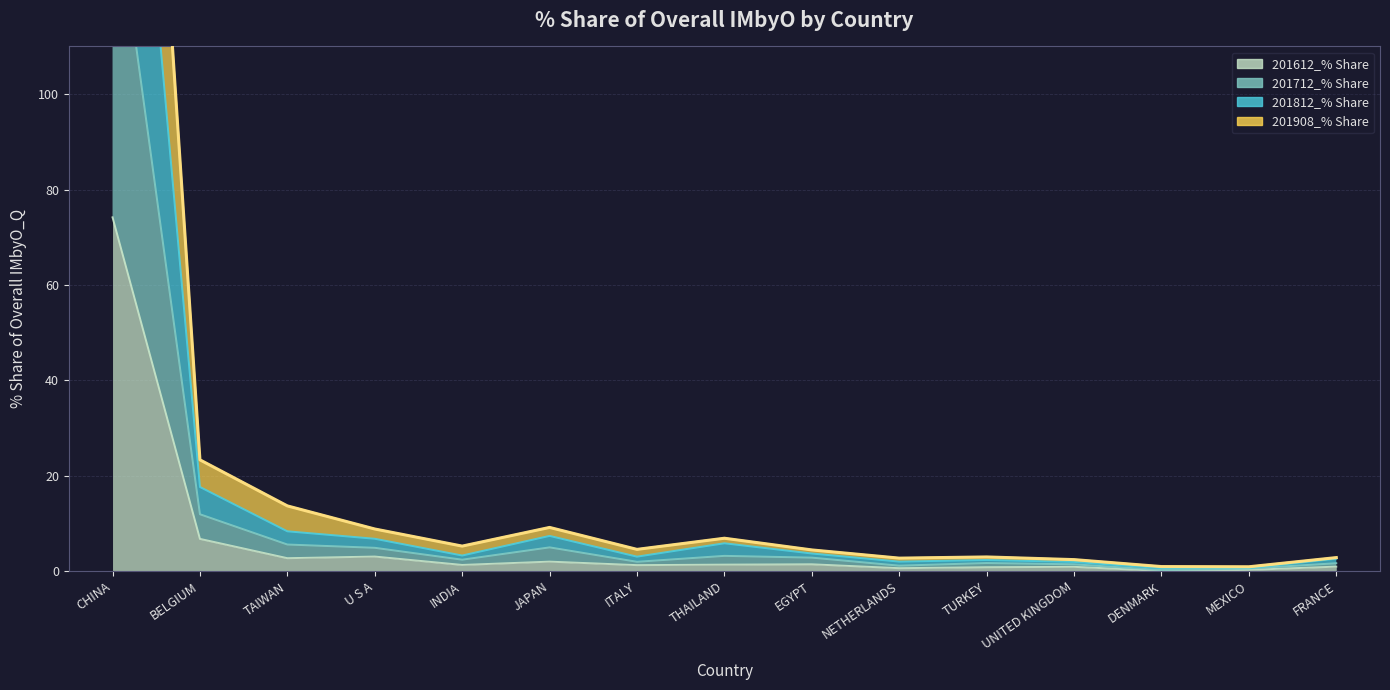

At which label does 201812_% Share reach its minimum?

MEXICO